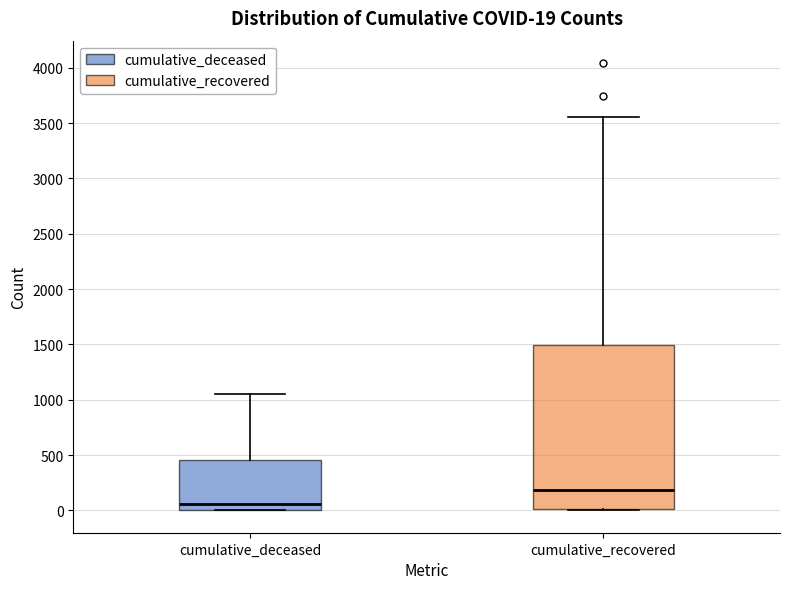

Which box is the tallest, from its lower edge to its upper edge?

cumulative_recovered